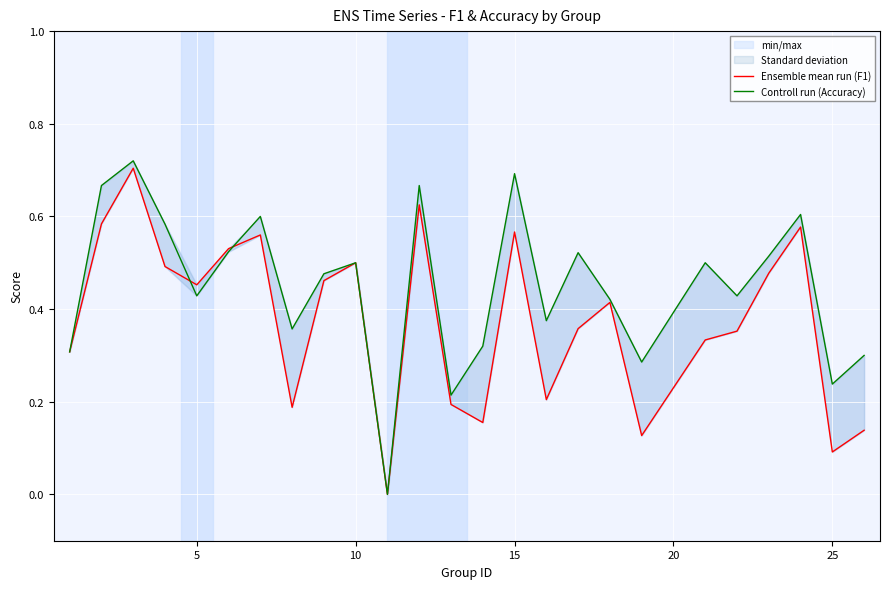

Which has a higher value, 9 or 0?

9